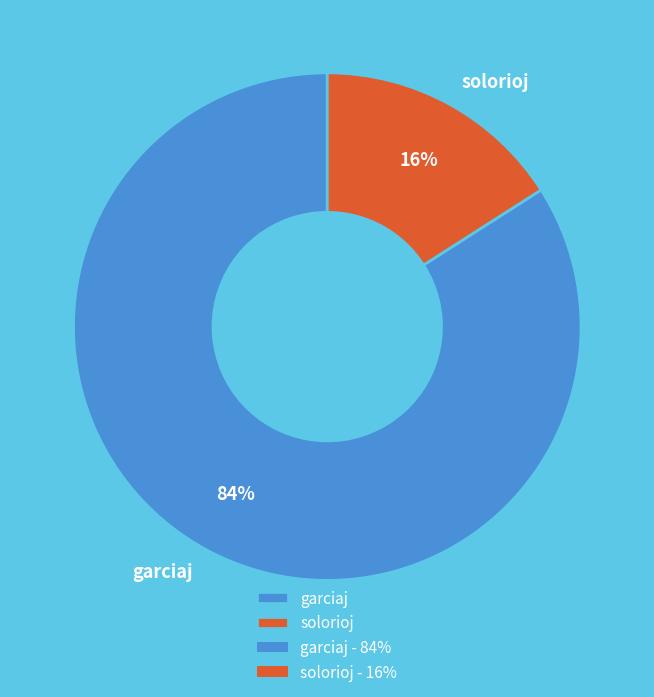

What percentage is the garciaj slice, to the nearest percent?

84%